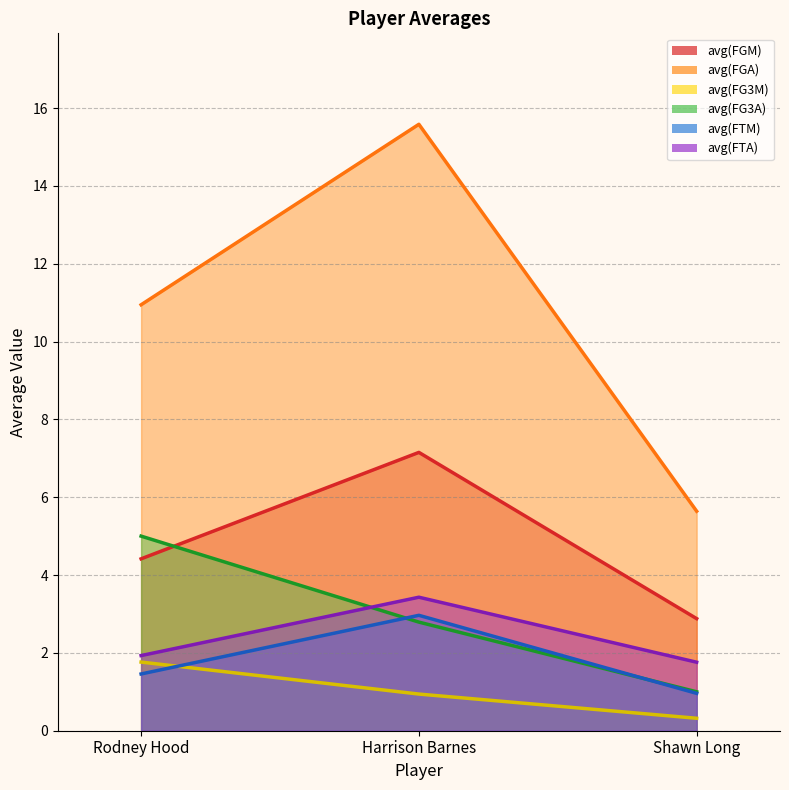

Which has a higher value, Shawn Long or Harrison Barnes?

Harrison Barnes